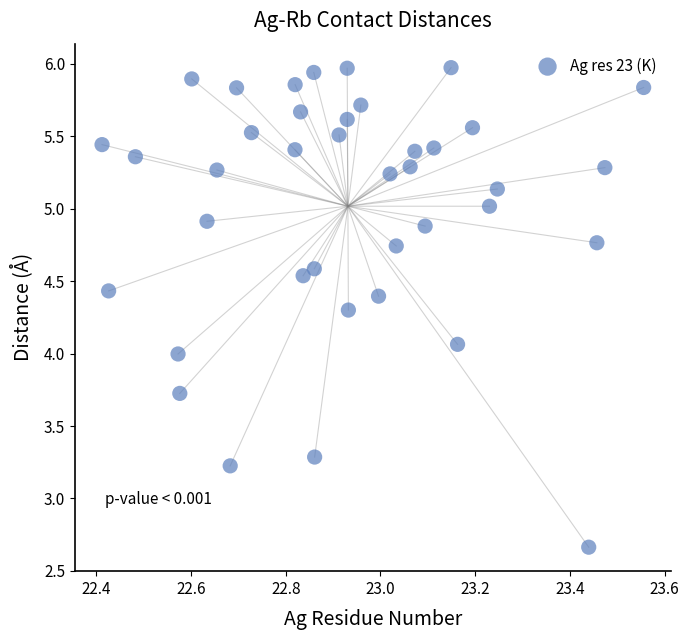

What is the range of Y values (max minus min)?

3.3